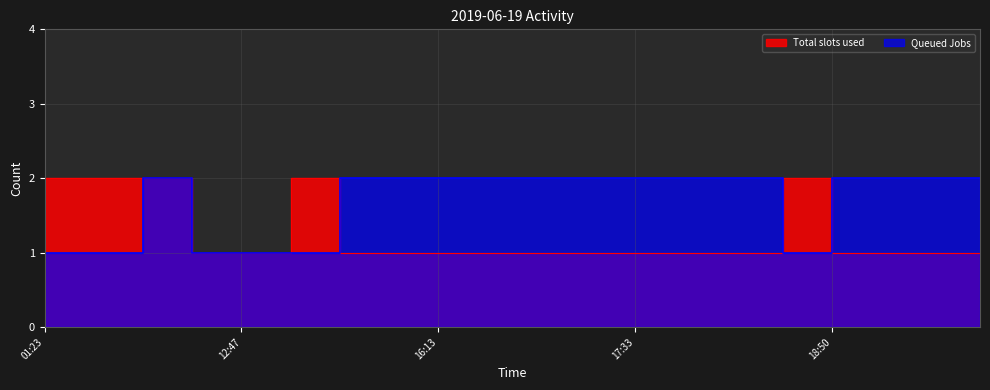

How many times do Total slots used and Queued Jobs cross each other?

3